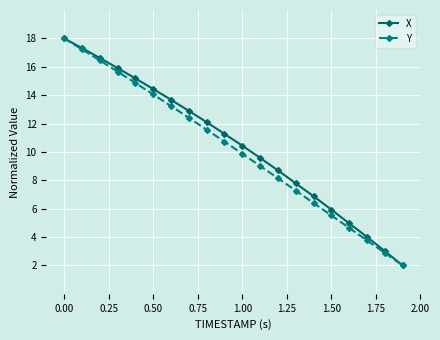

True or false: X has more than 1 interior local peaks.

False